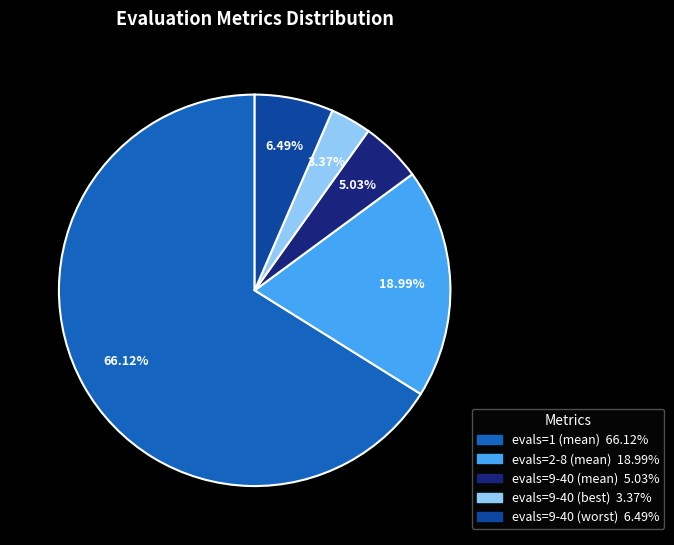

Is evals=1 (mean) the majority of the pie?

Yes